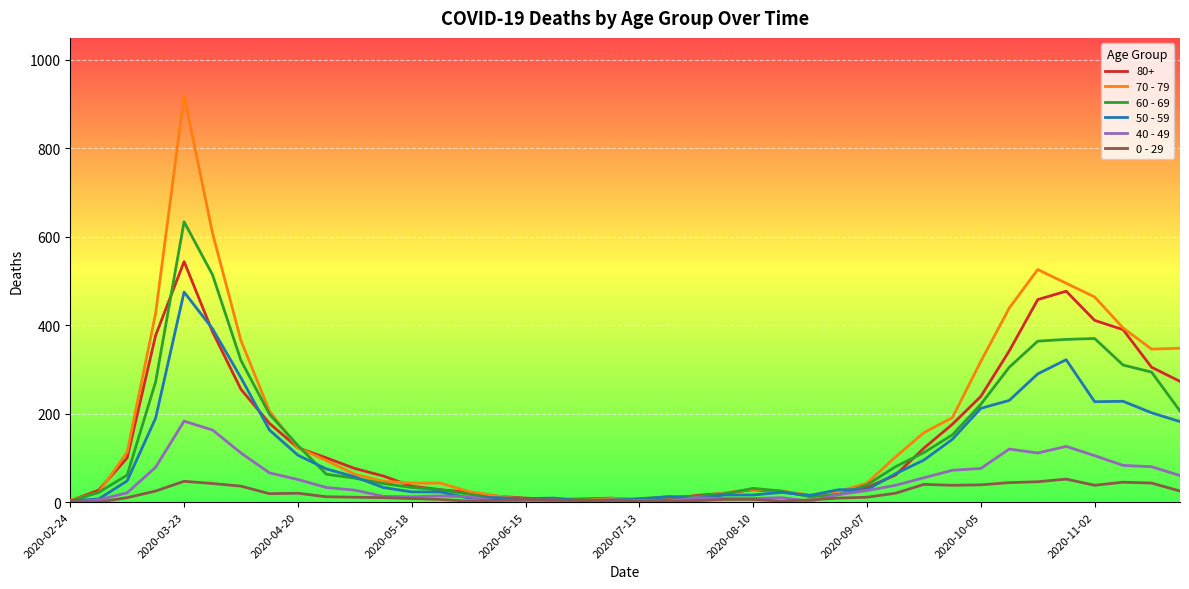

Rank the series by their maximum value, from lowest to highest.

0 - 29, 40 - 49, 50 - 59, 80+, 60 - 69, 70 - 79